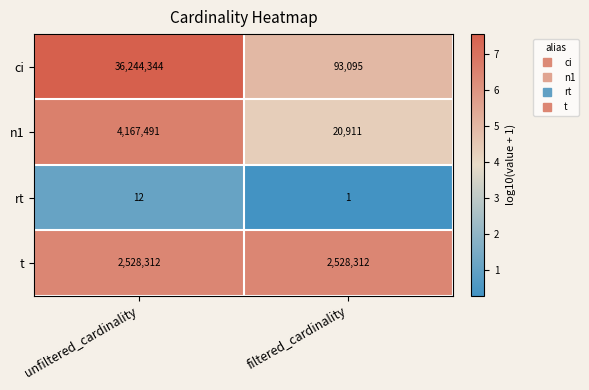

At which category is the sum across all series the highest?

unfiltered_cardinality